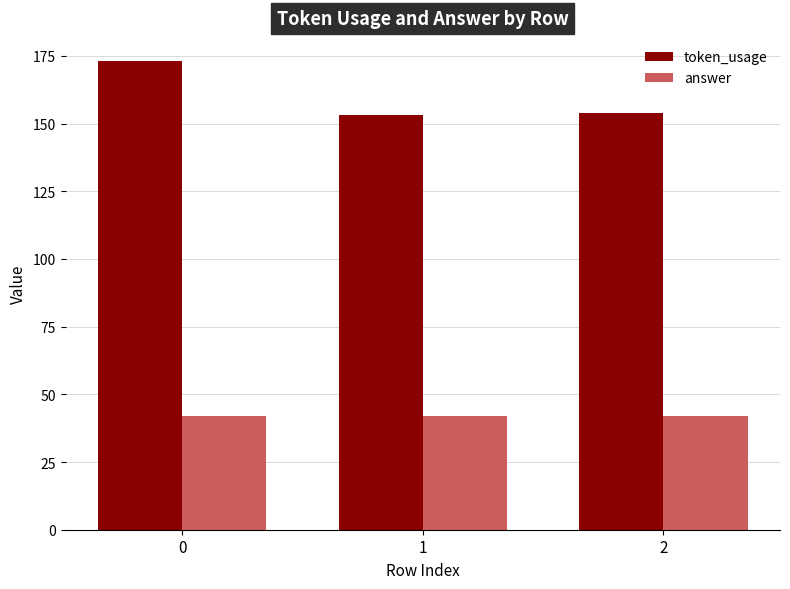

True or false: token_usage has a value of 78 at 1.

False